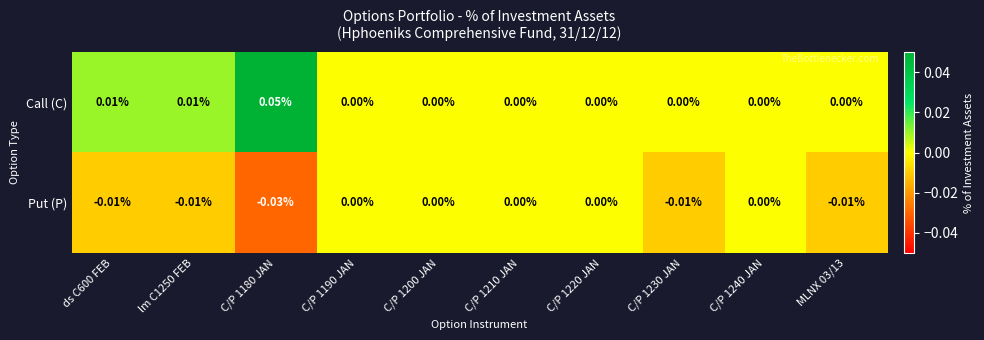

Which series has the largest range (max minus min)?

Call (C)